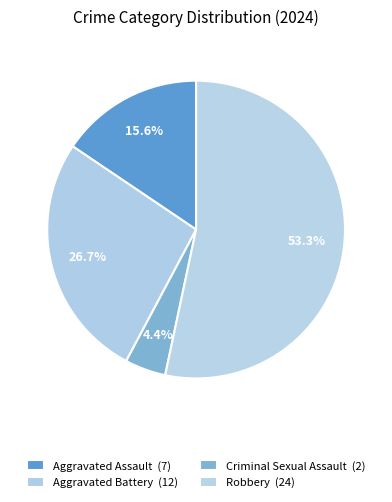

How many segments does this pie chart have?

4